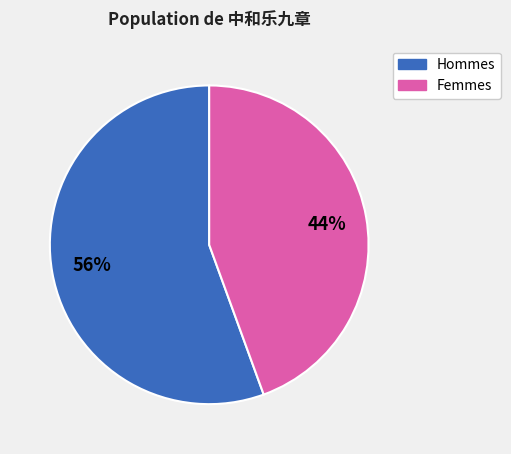

Approximately how many times larger is the value at Hommes compared to Femmes?

1.3